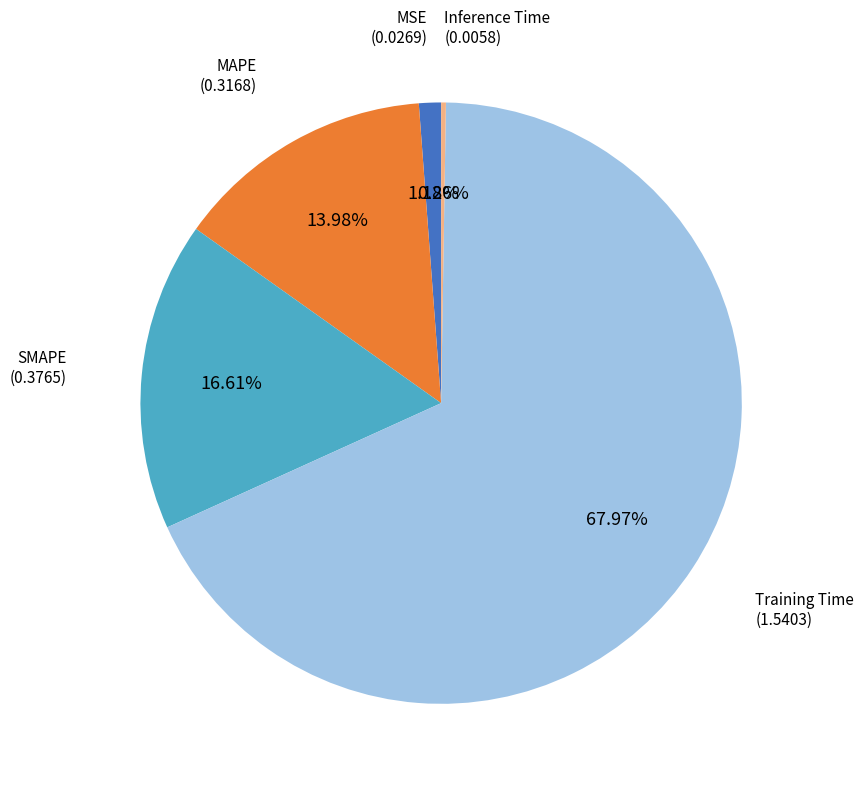

Does any single category account for the majority?

Yes